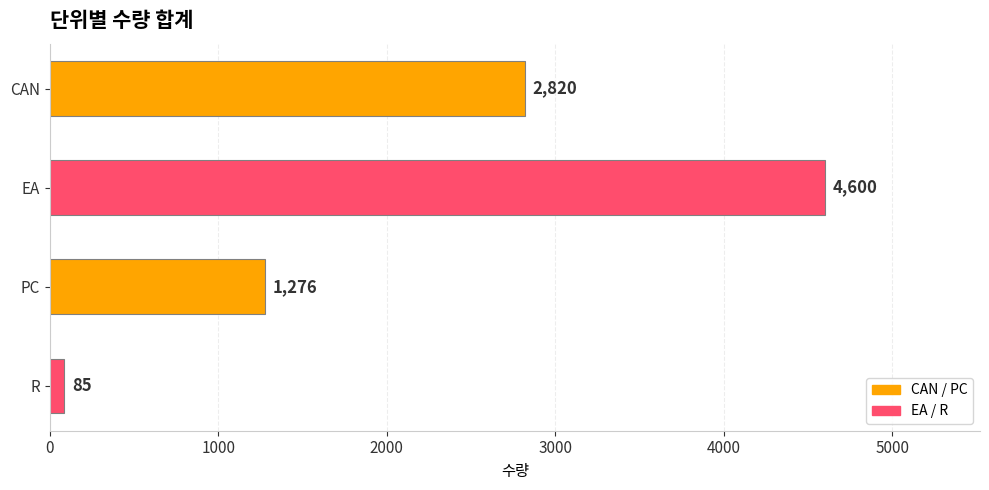

Reading bottom to top, transcribe all the data shown in this chart.

85	1276	4600	2820